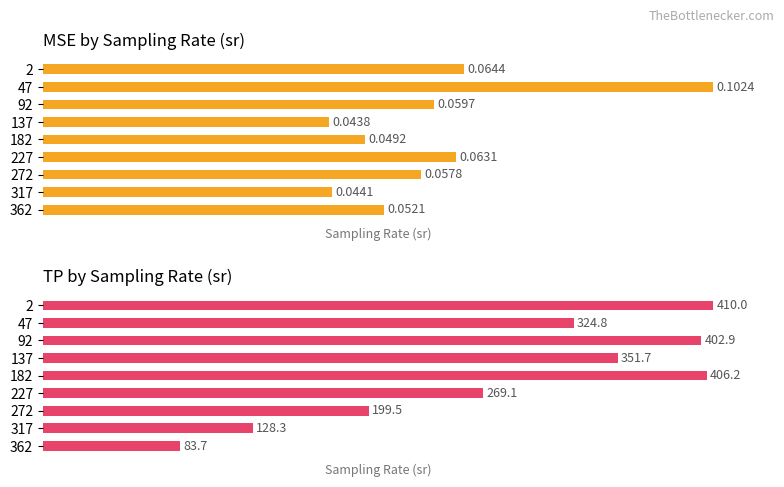

Rank the series by their maximum value, from lowest to highest.

MSE, TP